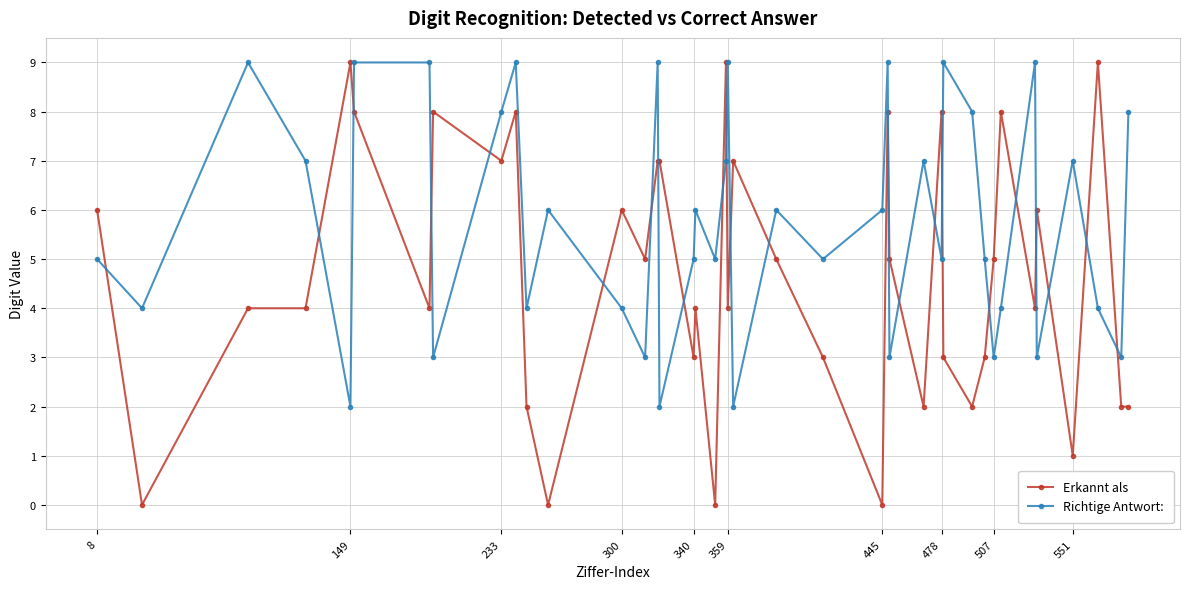

What is the highest value of the Erkannt als series?

9